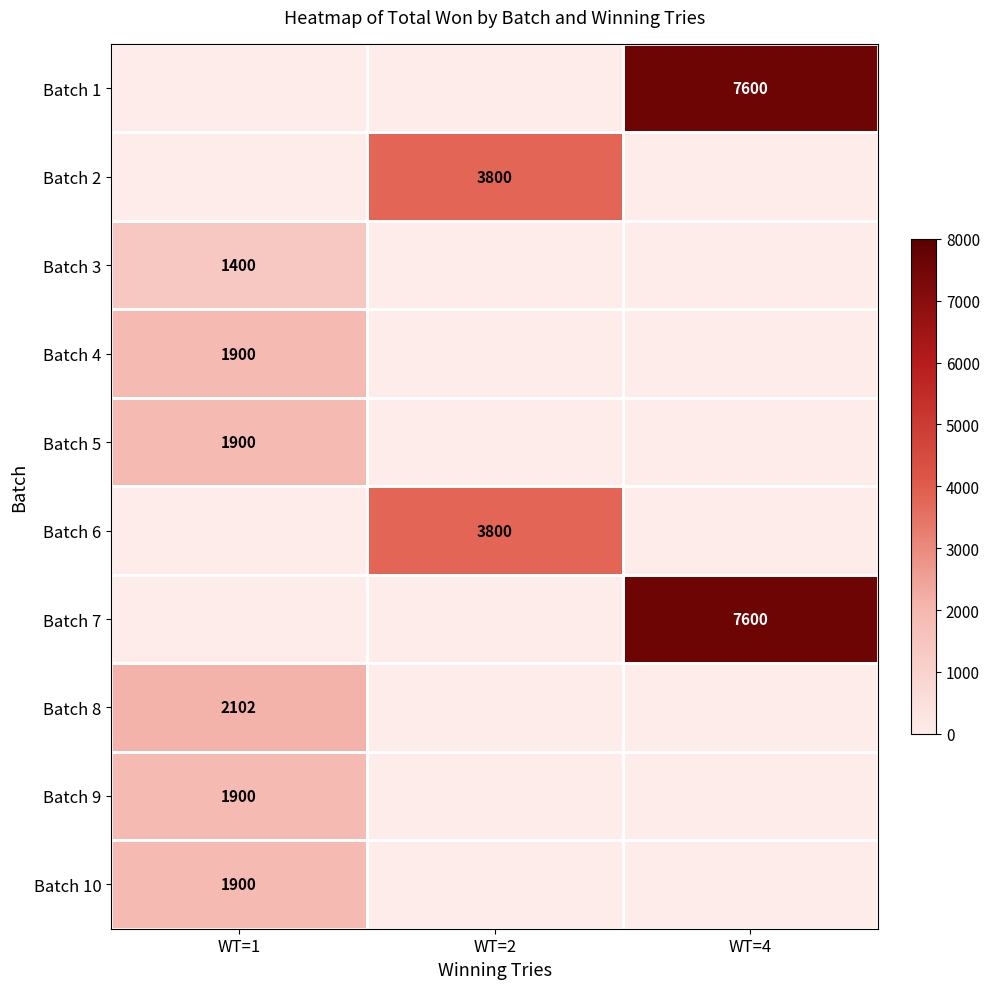

The Batch 10 series shows 1900 at WT=1. True or false?

True